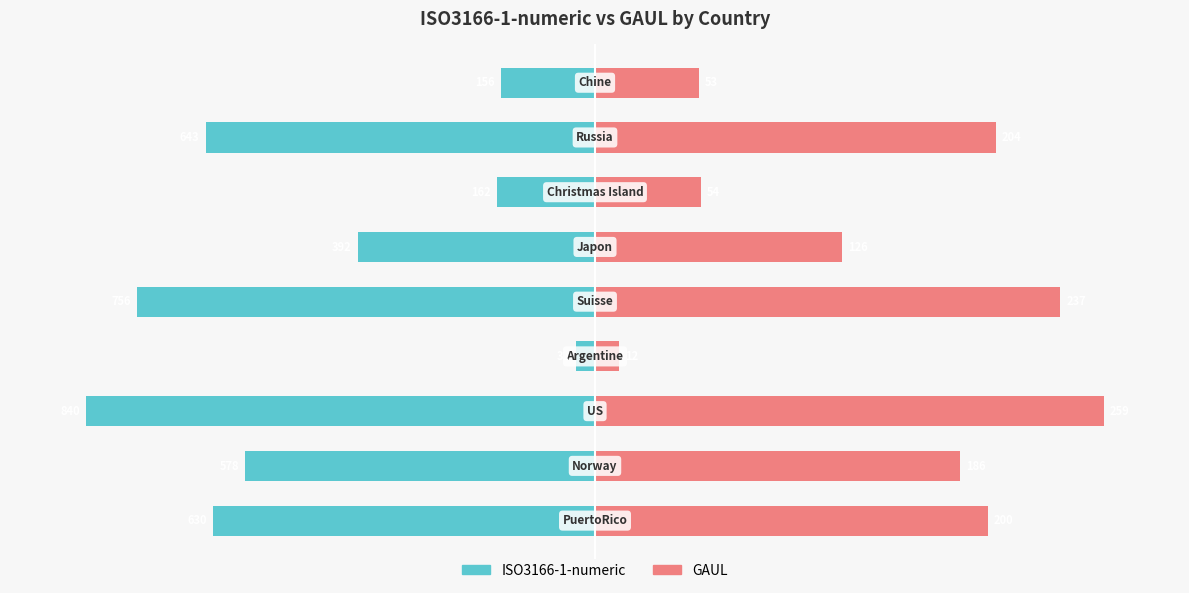

What is the minimum value for GAUL?

4.6